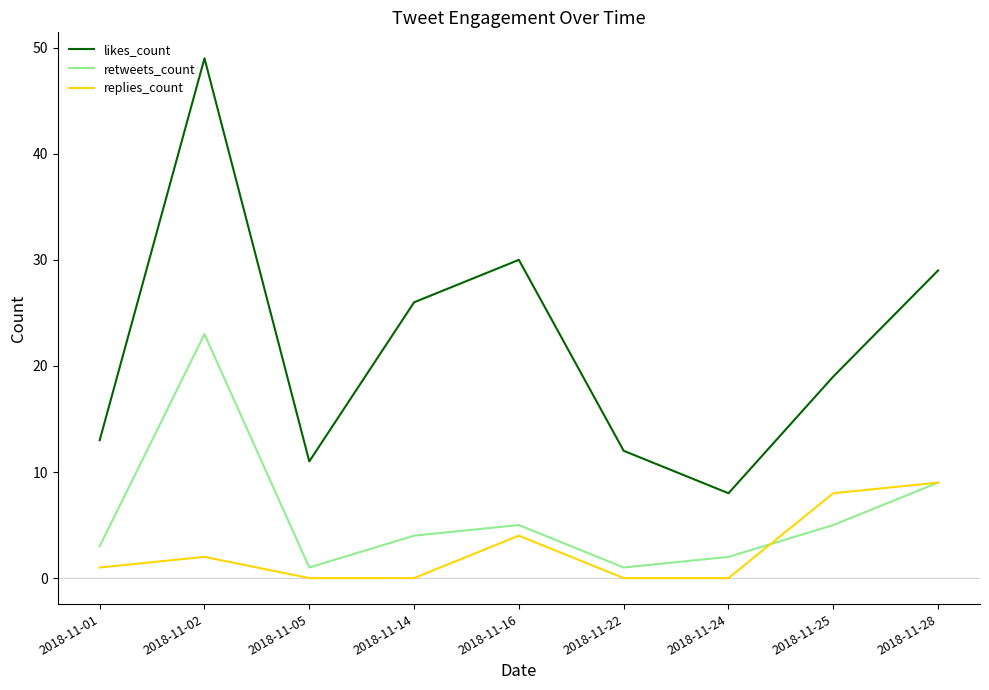

At which category is the sum across all series the highest?

2018-11-02